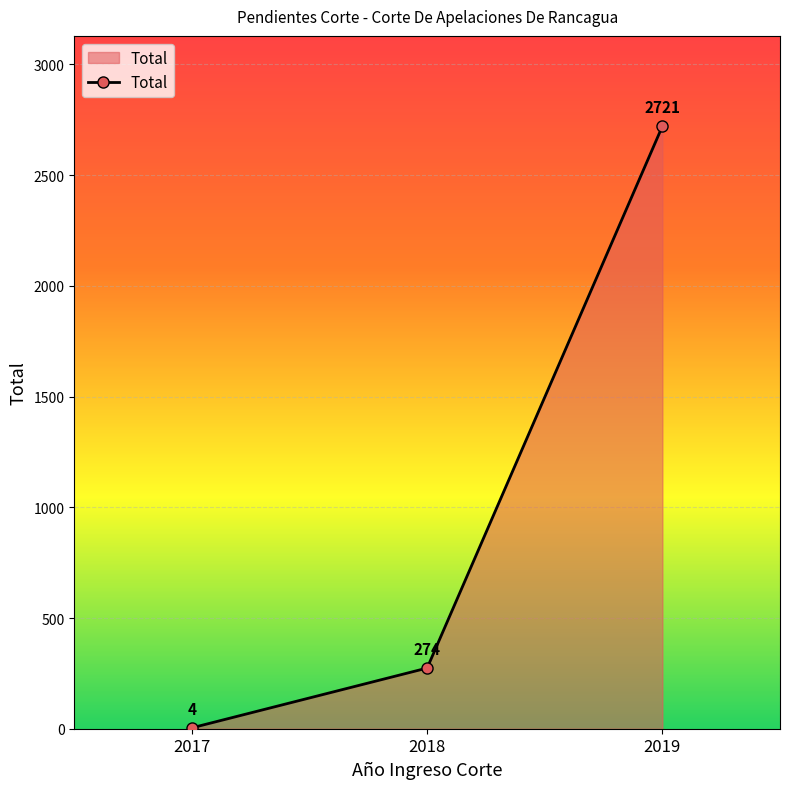

List the labels in order of value, largest first.

2019, 2018, 2017